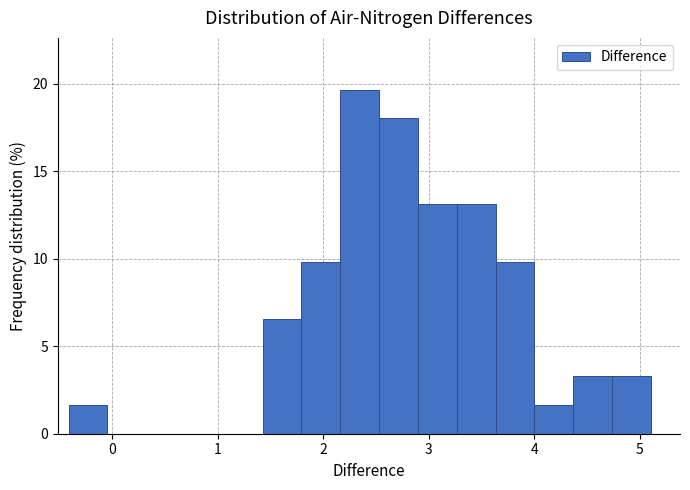

Around what value on the x-axis is the tallest bar? Give the approximate position of its centre, as read against the axis.

2.3